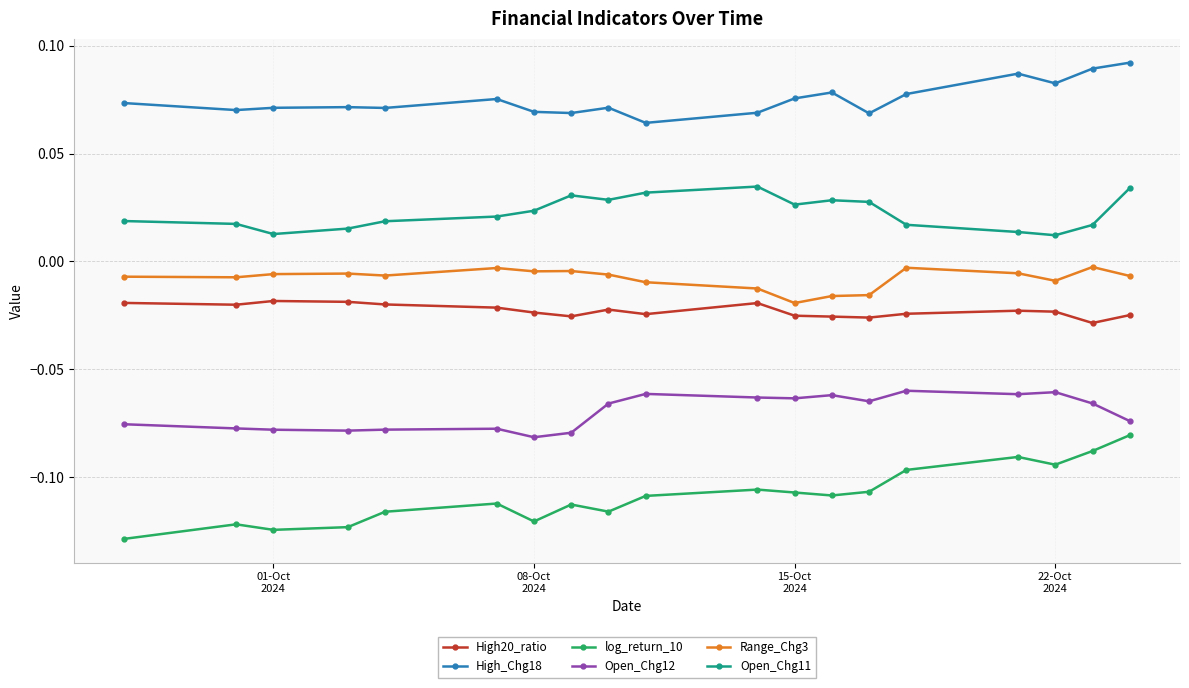

List the series in order of their peak value, highest first.

High_Chg18, Open_Chg11, Range_Chg3, High20_ratio, Open_Chg12, log_return_10